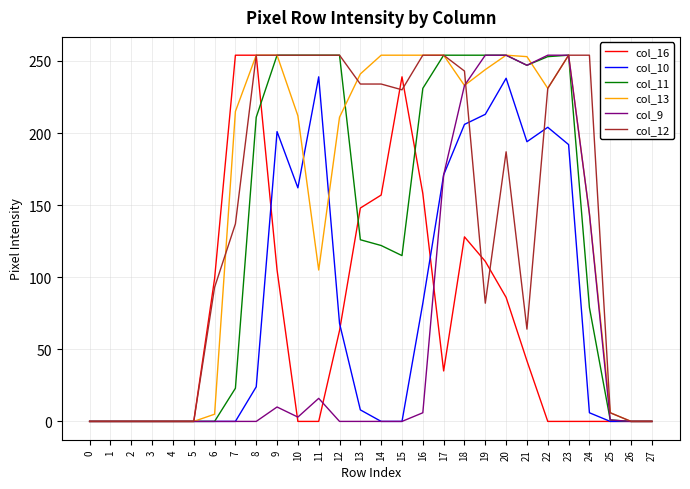

What is the average value of the col_13 series?

148